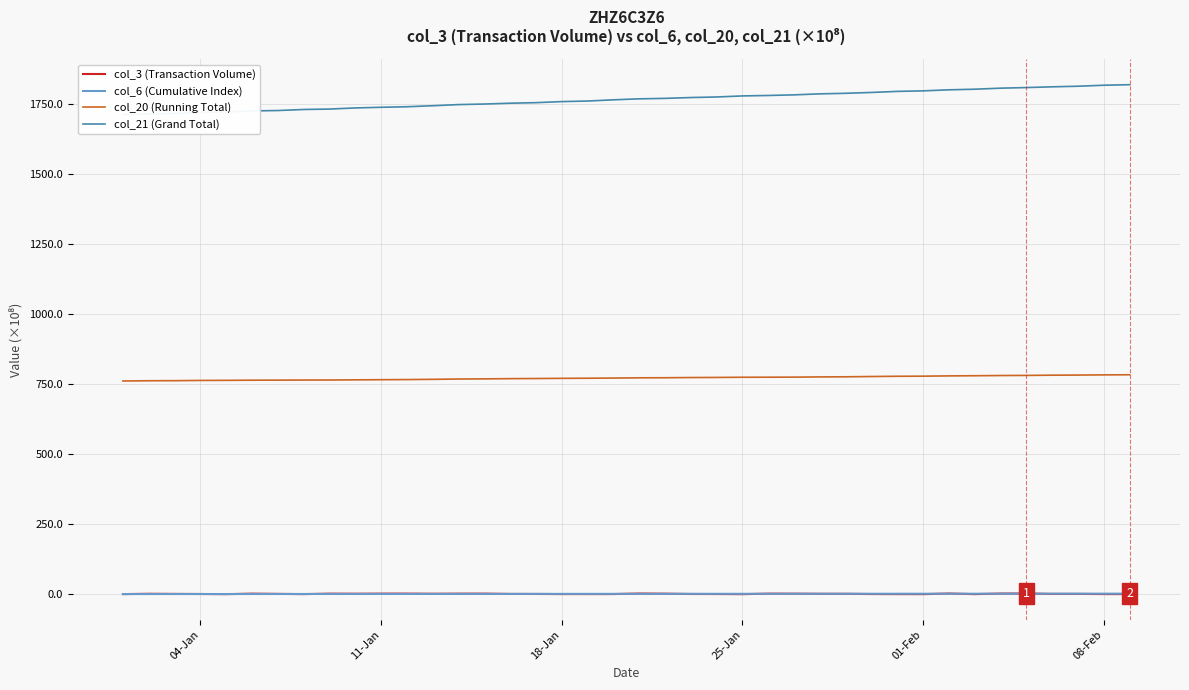

What is the difference between the second highest and second lowest values in the col_21 (Grand Total) series?

102.4